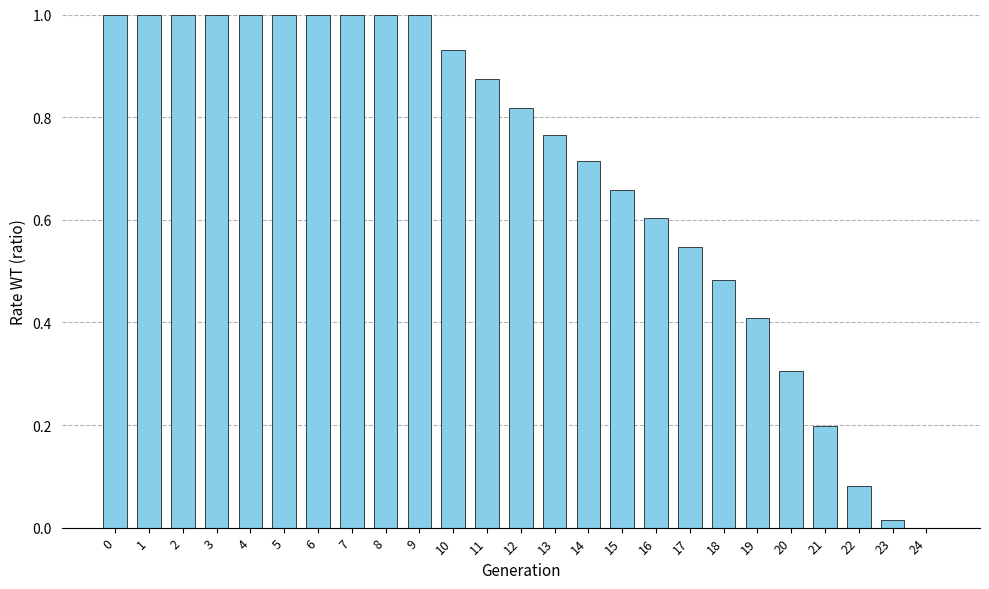

Is it true that the value at 18 is 0.2?

False